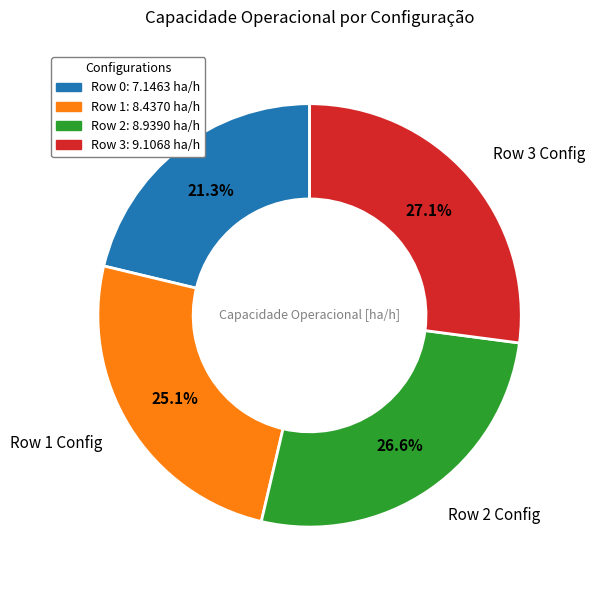

The Row 3 slice represents 27% of the pie. True or false?

True